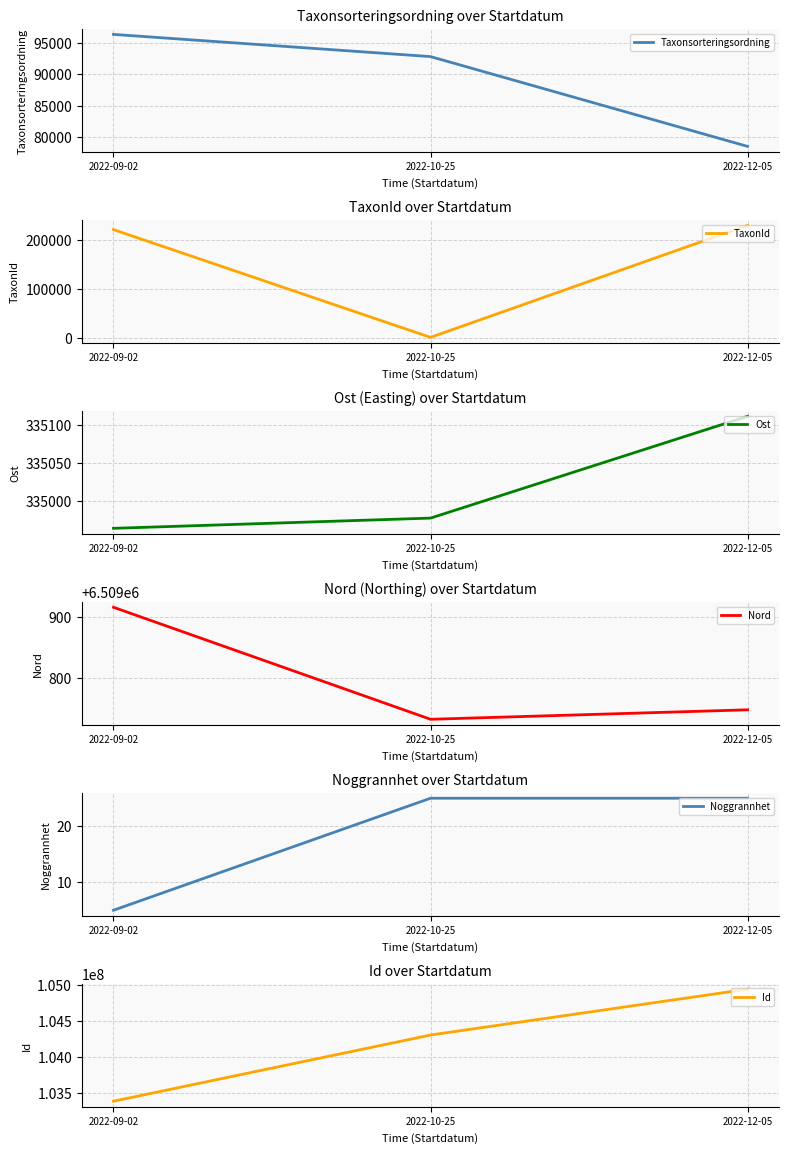

What position from the left is 2022-10-25?

2